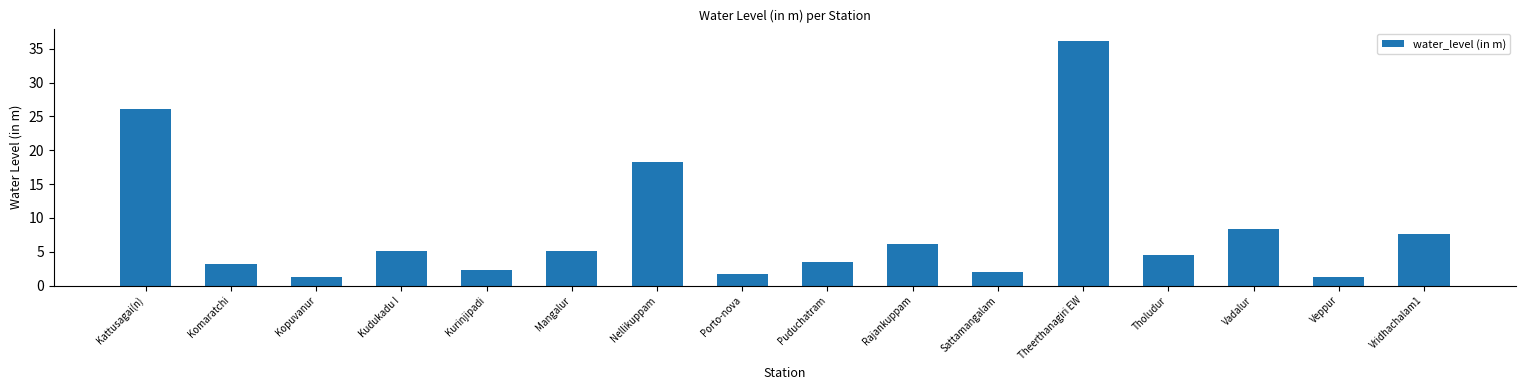

What position from the right is Tholudur?

4